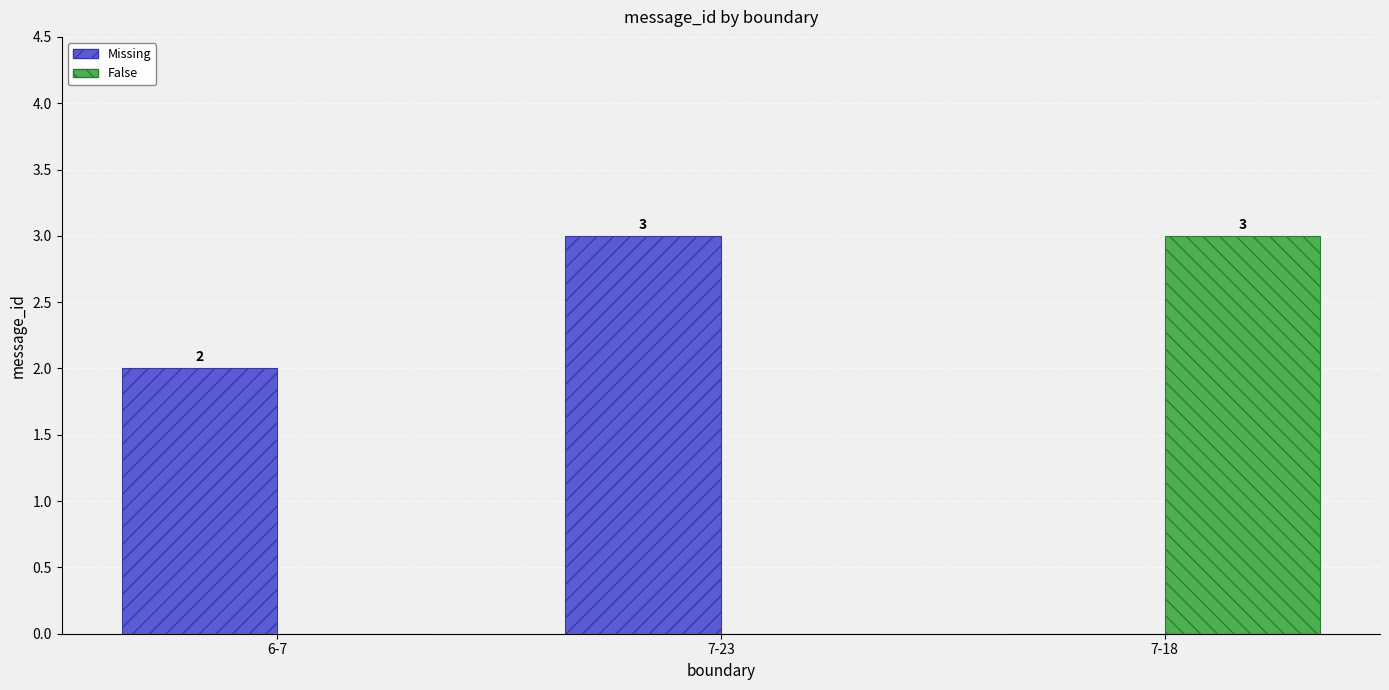

Is the value of Missing at 7-18 greater than the value of False at 7-18?

No